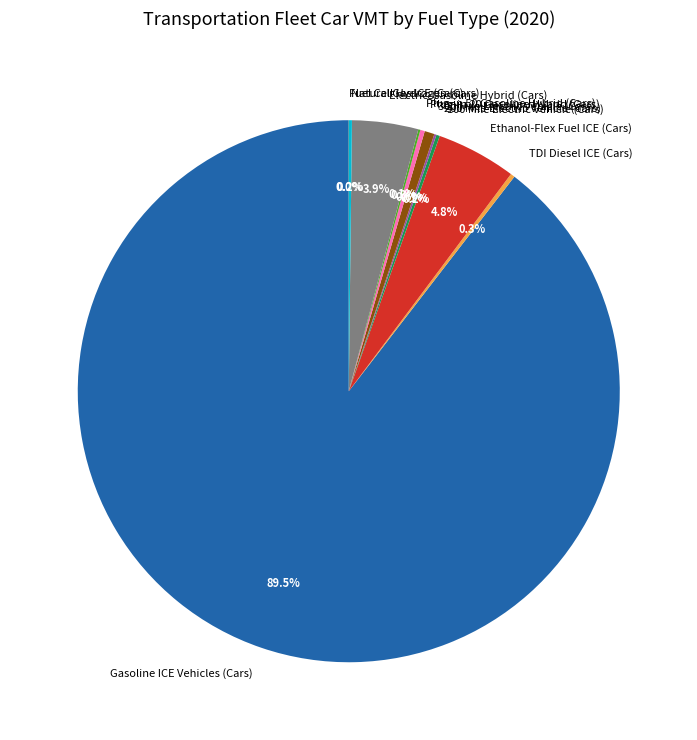

Is there a majority slice in this chart?

Yes